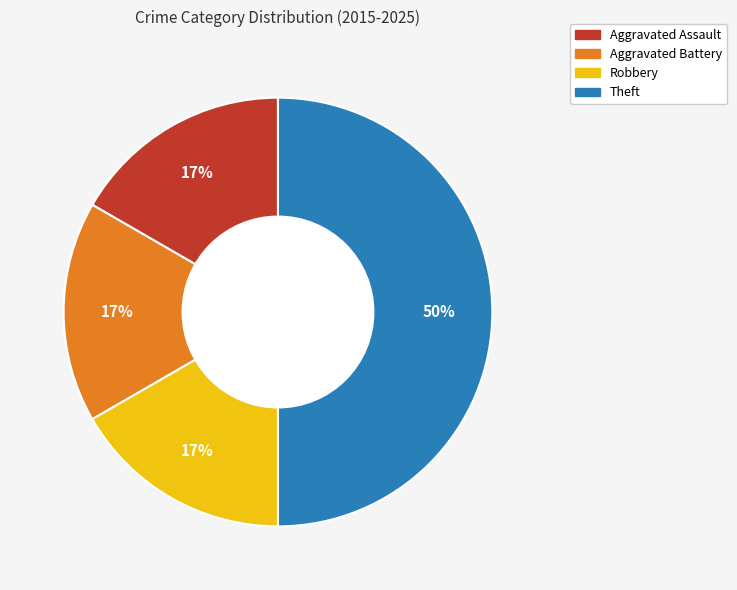

What percentage is the Theft slice, to the nearest percent?

50%